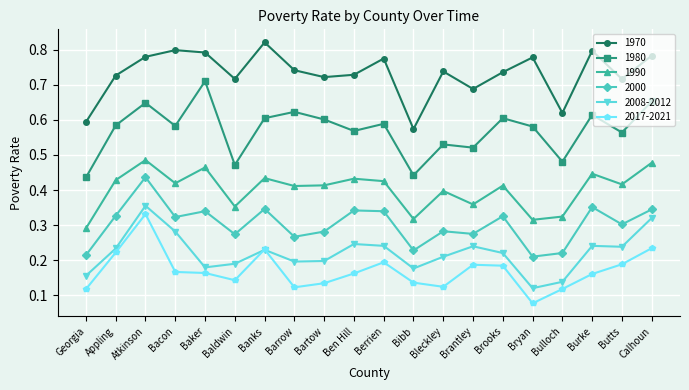

Which series has the largest range (max minus min)?

1980